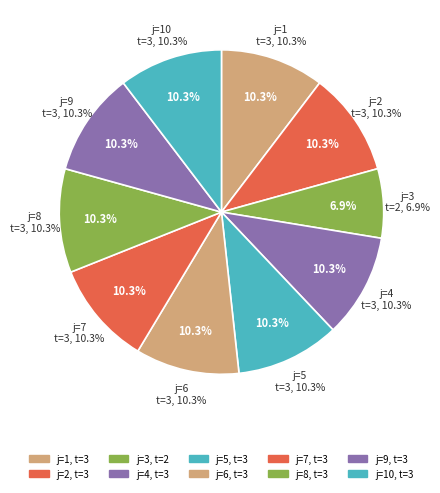

Does any single category account for the majority?

No